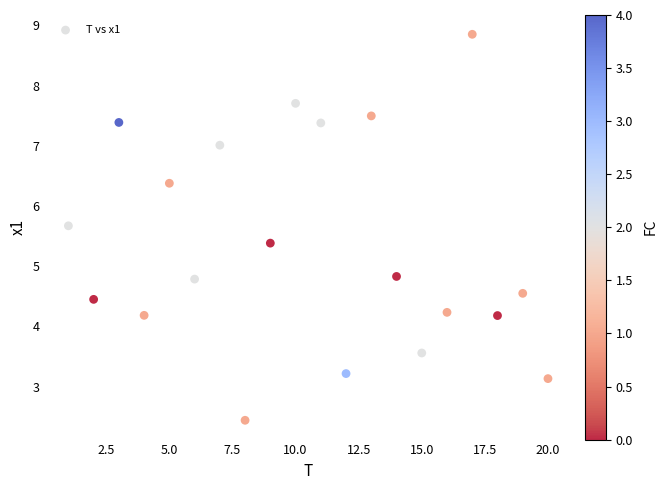

What is the range of X values (max minus min)?

19.0